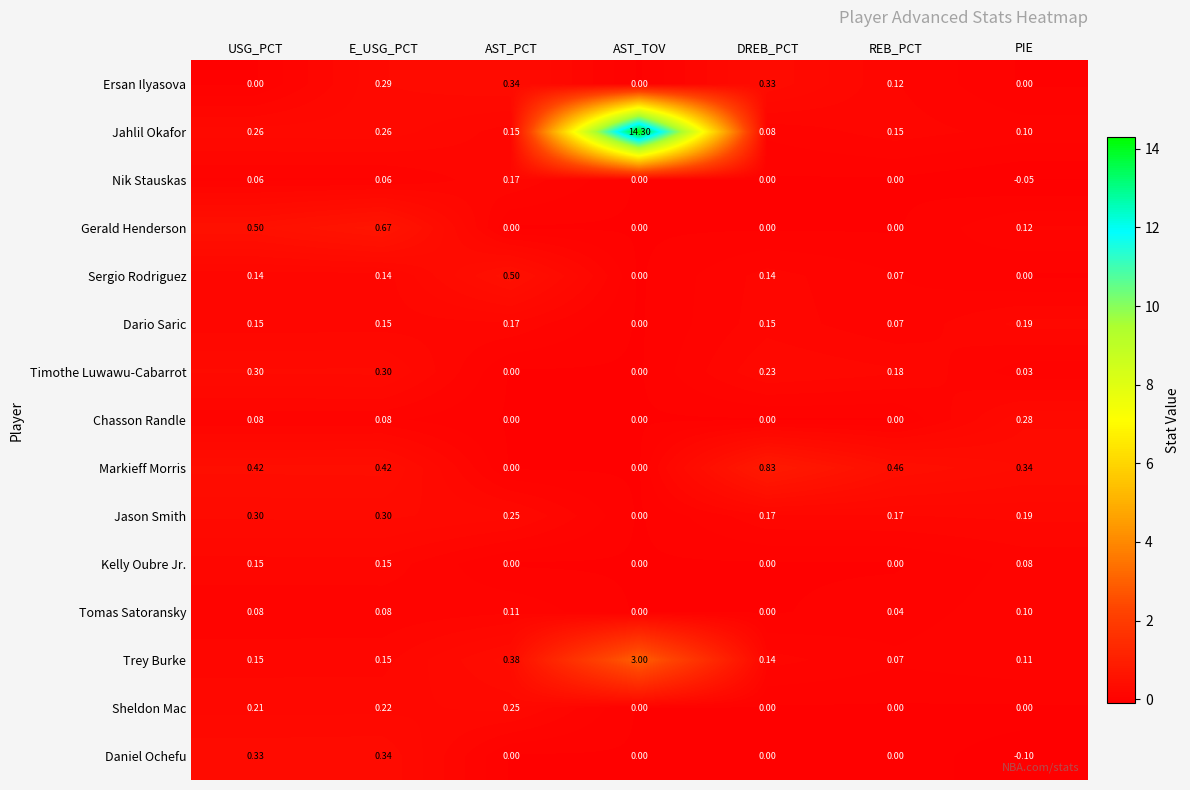

At which category is the sum across all series the highest?

AST_TOV